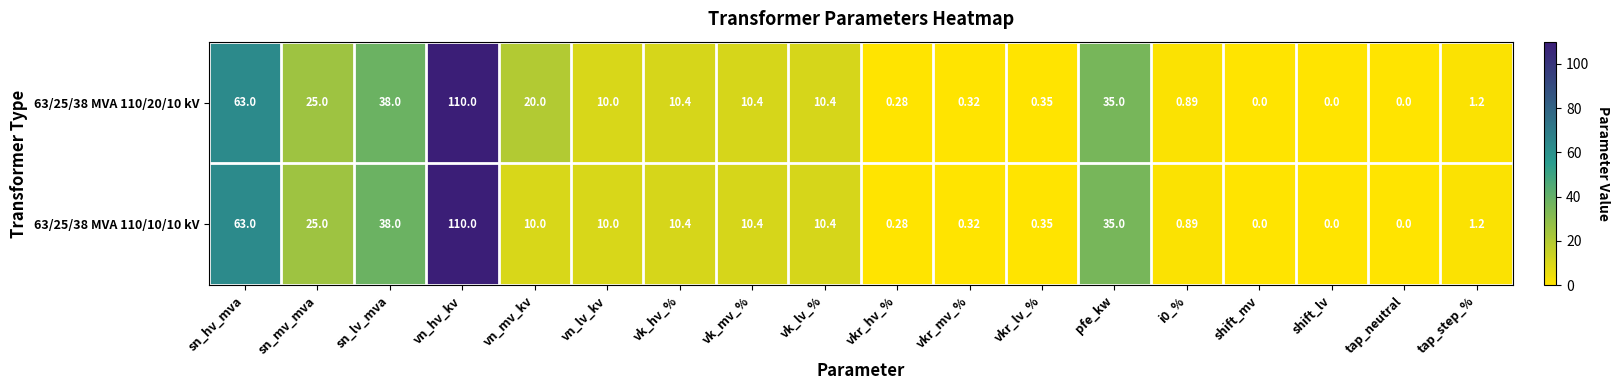

Which series has the largest total across all categories?

63/25/38 MVA 110/20/10 kV